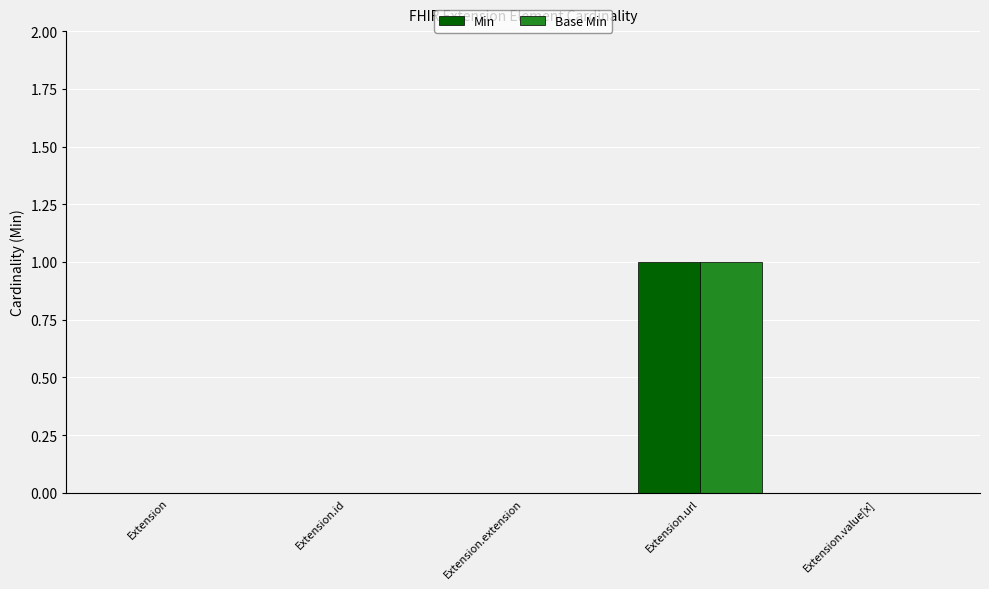

How many Min values are between 0 and 1?

5